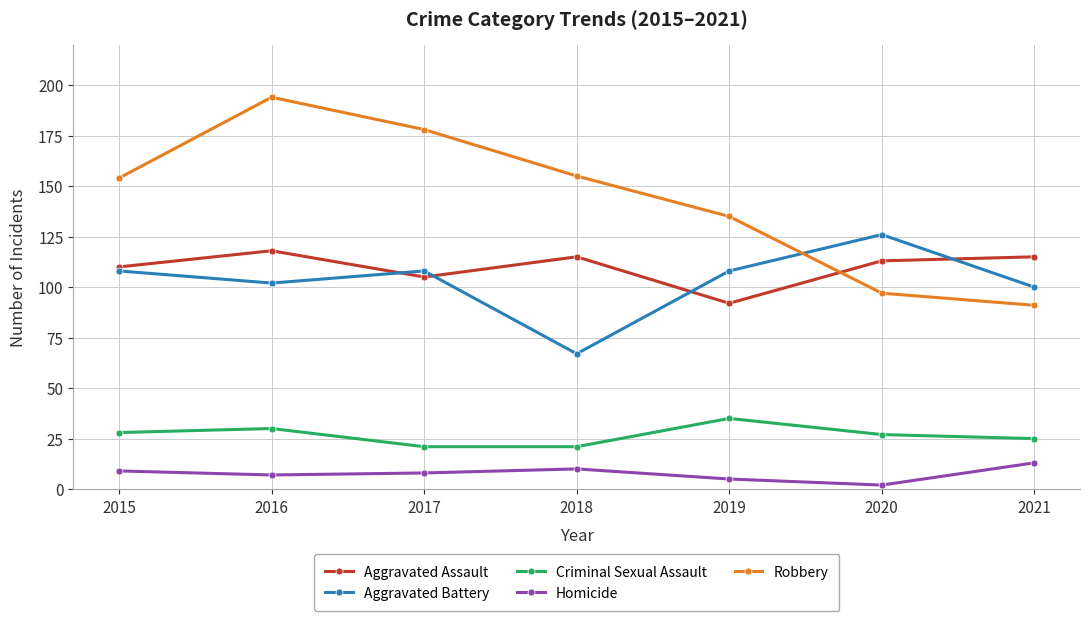

How many series are shown in this chart?

5